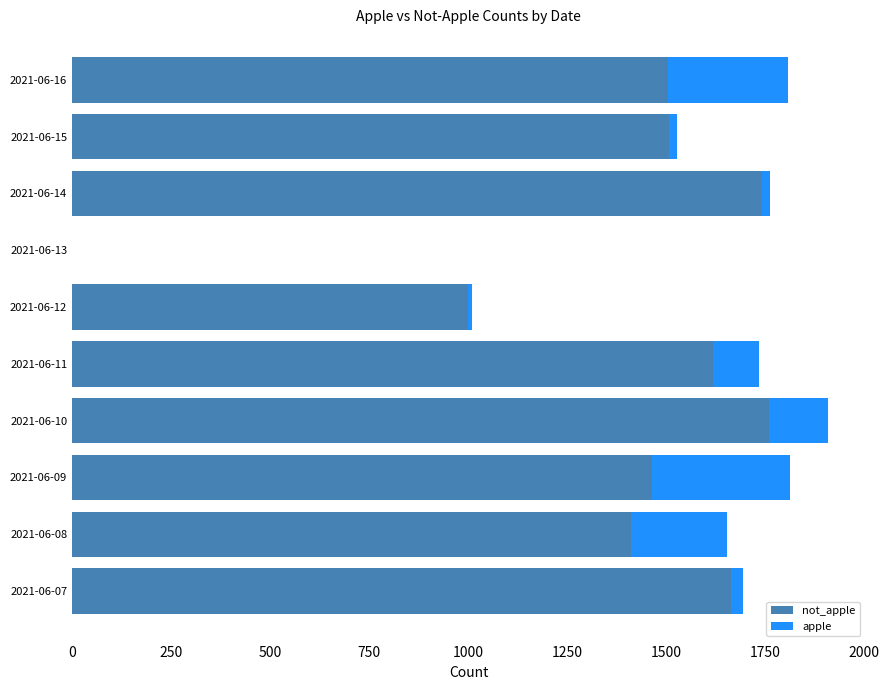

Which series has the largest total across all categories?

not_apple